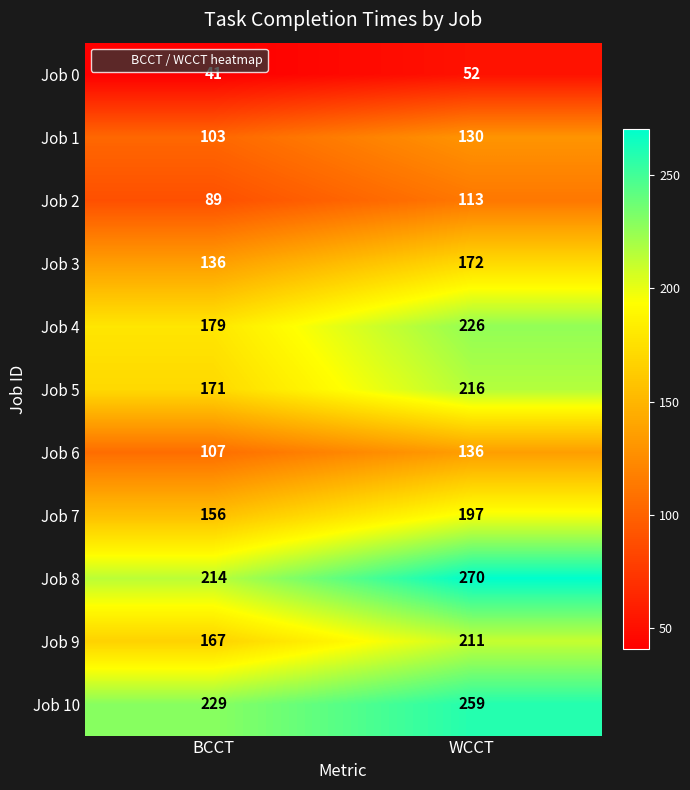

True or false: Job 0 has a value of 61 at BCCT.

False